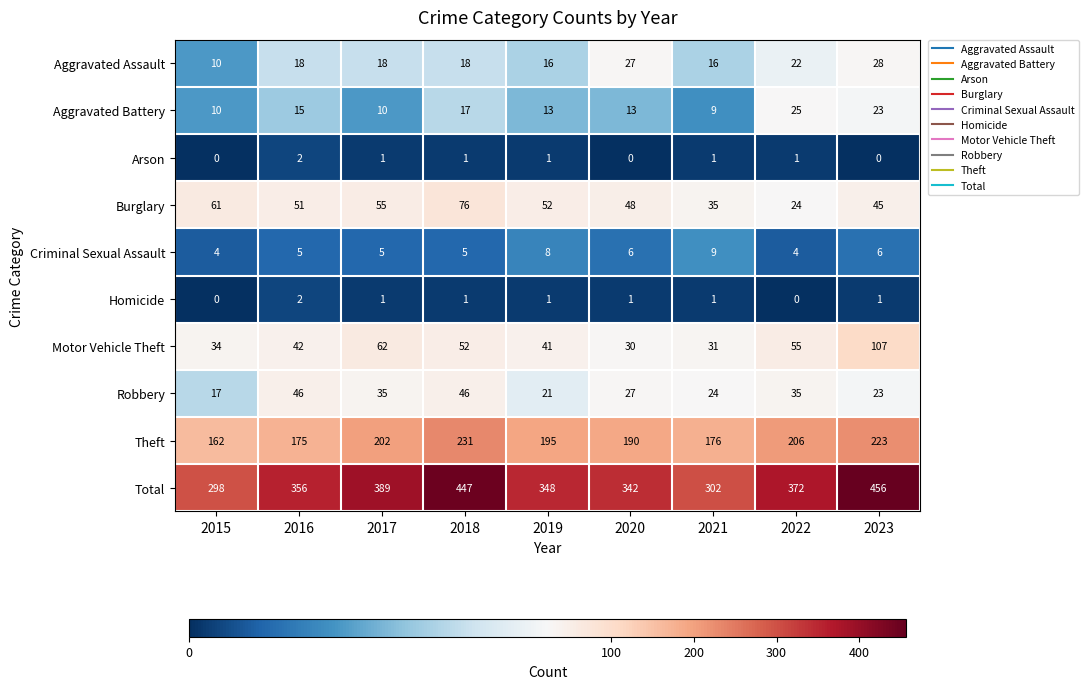

Is the value of Robbery at 2017 greater than the value of Criminal Sexual Assault at 2021?

Yes